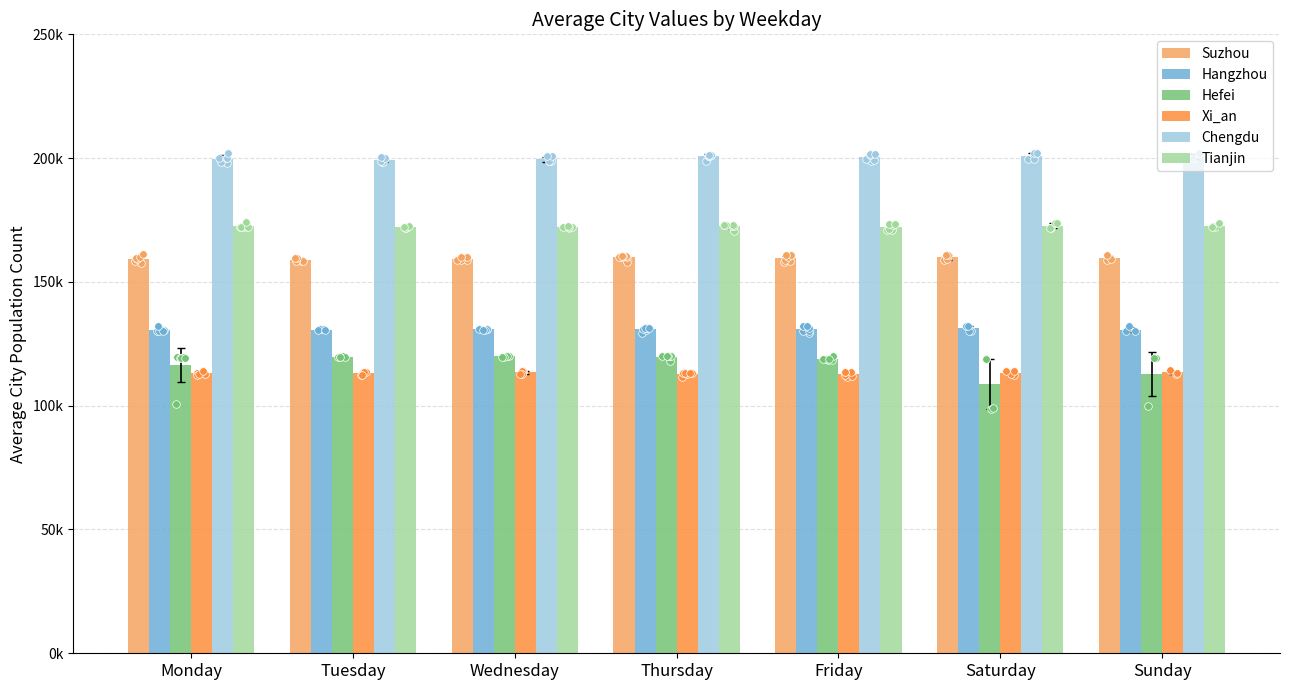

Which series has the largest Y range (max minus min)?

Hefei